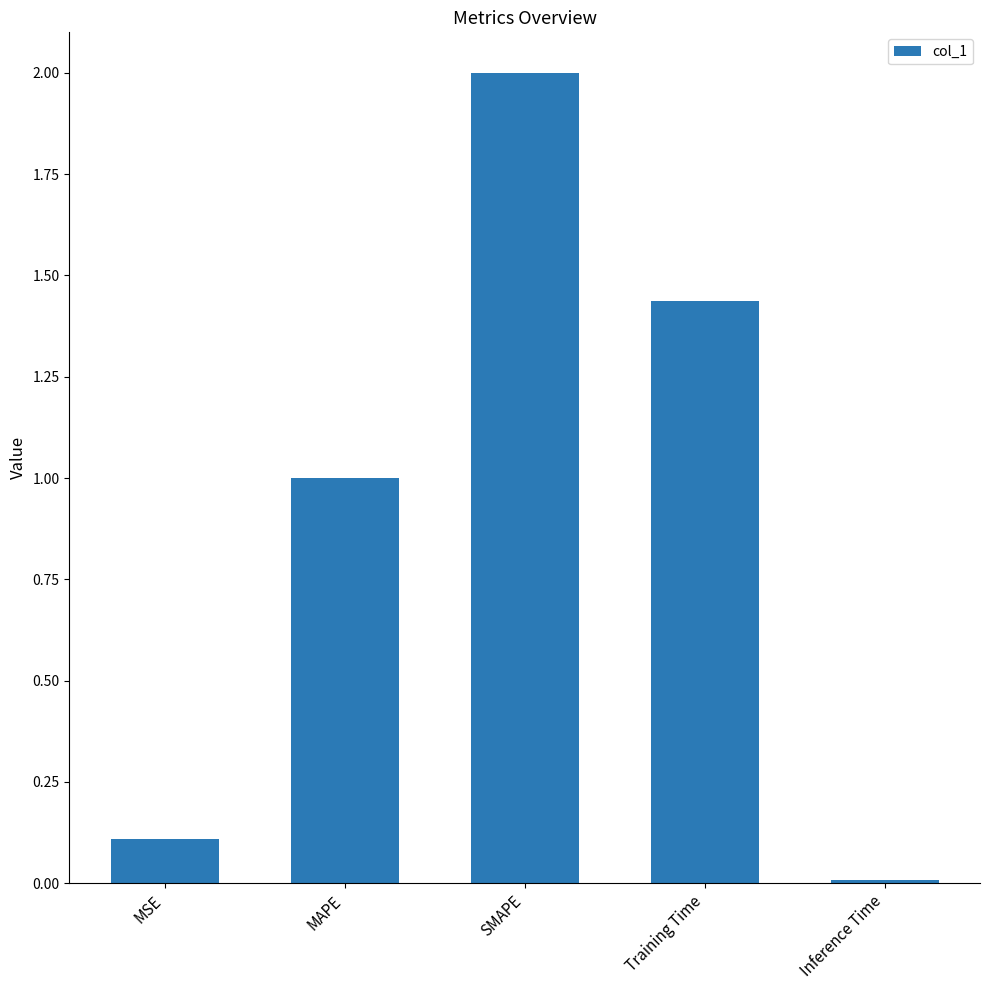

The value at Training Time is 0.5. True or false?

False